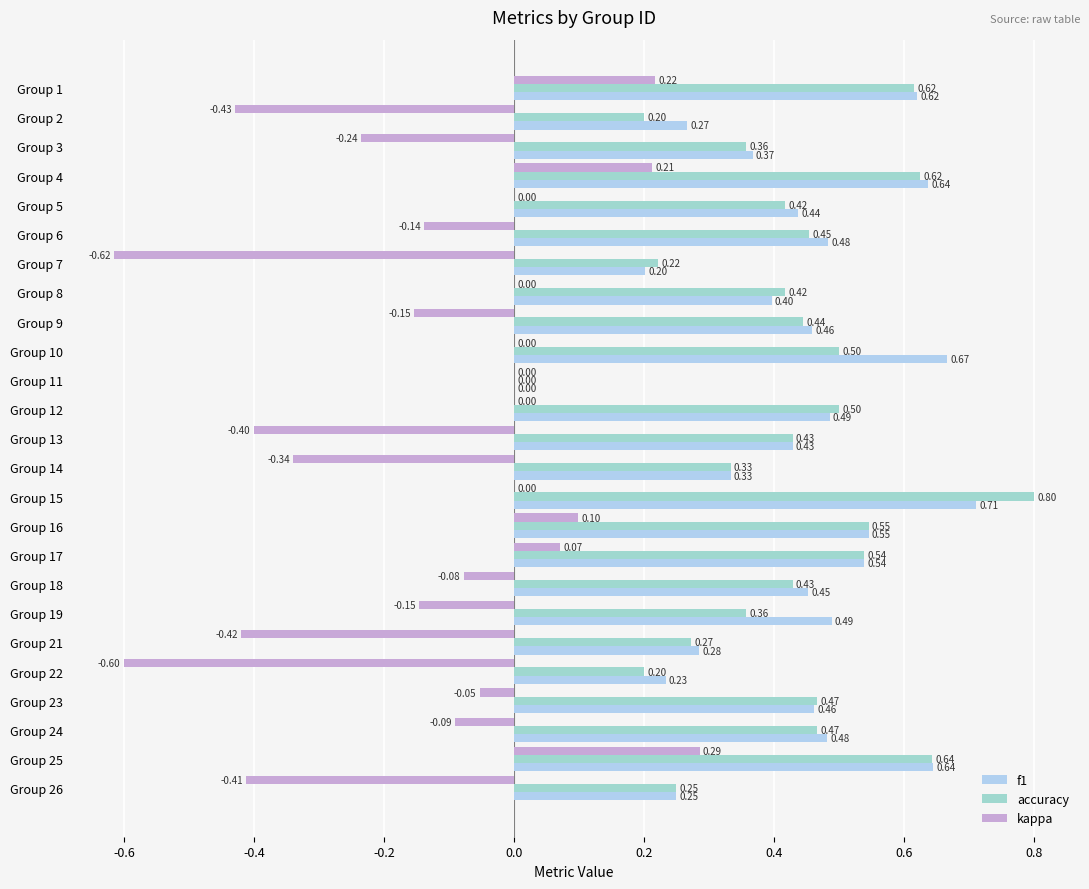

Reading right to left, what are all the values shown in this chart?

f1: 0.2	0.6	0.5	0.5	0.2	0.3	0.5	0.5	0.5	0.5	0.7	0.3	0.4	0.5	0.0	0.7	0.5	0.4	0.2	0.5	0.4	0.6	0.4	0.3	0.6
accuracy: 0.2	0.6	0.5	0.5	0.2	0.3	0.4	0.4	0.5	0.5	0.8	0.3	0.4	0.5	0.0	0.5	0.4	0.4	0.2	0.5	0.4	0.6	0.4	0.2	0.6
kappa: -0.4	0.3	-0.1	-0.1	-0.6	-0.4	-0.1	-0.1	0.1	0.1	0.0	-0.3	-0.4	0.0	0.0	0.0	-0.2	0.0	-0.6	-0.1	0.0	0.2	-0.2	-0.4	0.2